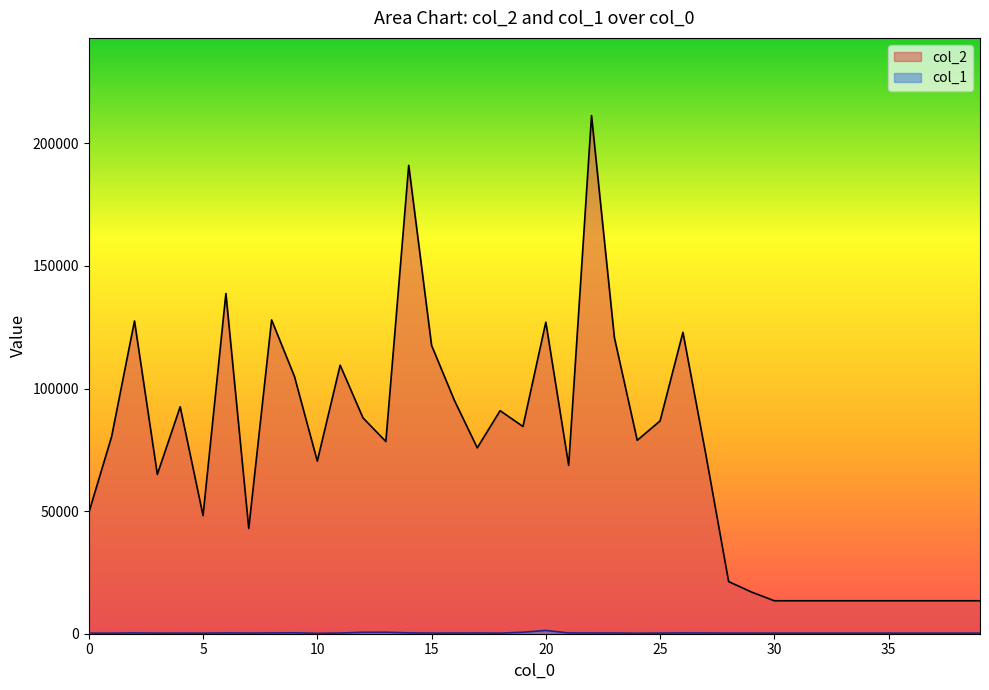

Where is the first local maximum for col_1?

2